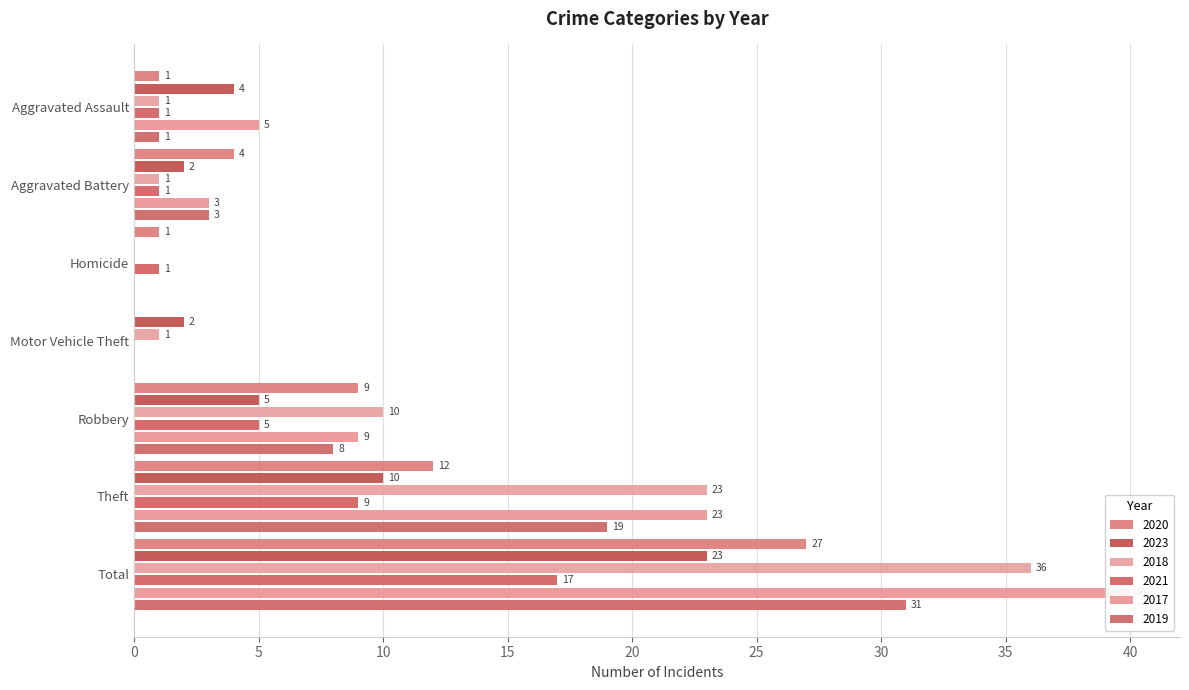

What is the average value of the 2020 series?

8